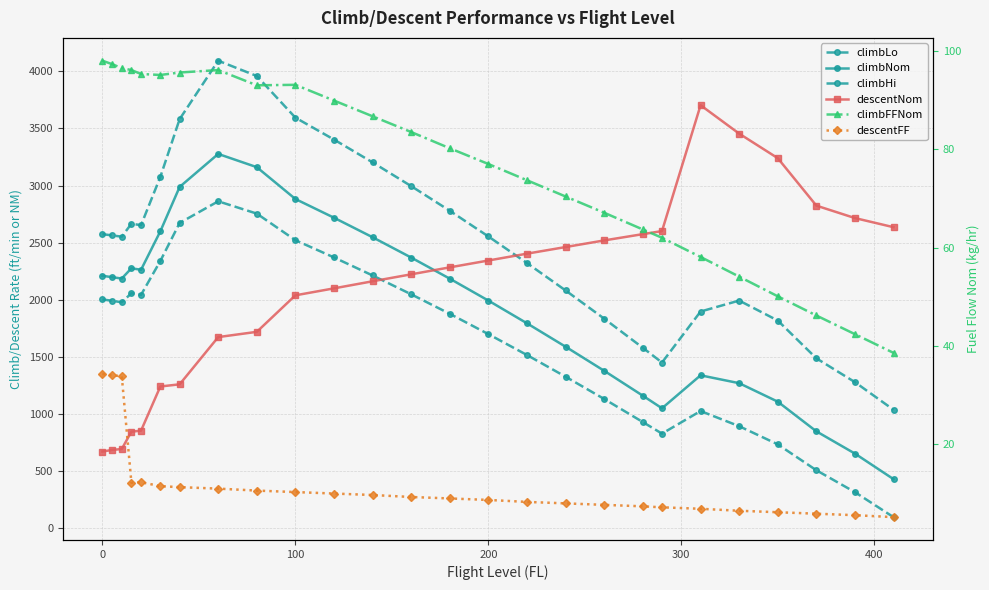

Reading left to right, what are all the values shown in this chart?

climbLo: 2574.0	2563.0	2552.0	2665.0	2653.0	3076.0	3582.0	4094.0	3960.0	3595.0	3403.0	3203.0	2995.0	2779.0	2554.0	2321.0	2081.0	1834.0	1579.0	1449.0	1896.0	1992.0	1817.0	1486.0	1277.0	1035.0
climbNom: 2209.0	2197.0	2185.0	2275.0	2262.0	2599.0	2988.0	3277.0	3161.0	2882.0	2718.0	2547.0	2369.0	2184.0	1992.0	1793.0	1588.0	1377.0	1159.0	1048.0	1337.0	1268.0	1106.0	846.0	651.0	427.0
climbHi: 2002.0	1990.0	1977.0	2056.0	2042.0	2339.0	2672.0	2862.0	2754.0	2521.0	2370.0	2212.0	2047.0	1876.0	1698.0	1515.0	1325.0	1130.0	928.0	826.0	1024.0	891.0	732.0	505.0	313.0	94.0
descentNom: 669.0	683.0	691.0	843.0	852.0	1239.0	1258.0	1672.0	1718.0	2038.0	2099.0	2161.0	2222.0	2283.0	2343.0	2403.0	2461.0	2519.0	2574.0	2601.0	3704.0	3455.0	3240.0	2824.0	2715.0	2635.0
climbFFNom: 98.0	97.3	96.5	96.1	95.3	95.1	95.6	96.1	93.0	93.1	89.9	86.7	83.5	80.2	77.0	73.7	70.4	67.1	63.7	62.0	58.1	54.1	50.1	46.2	42.4	38.6
descentFF: 34.3	34.0	33.9	12.2	12.3	11.5	11.3	11.0	10.6	10.3	10.0	9.7	9.3	9.0	8.7	8.3	8.0	7.7	7.4	7.2	6.9	6.5	6.2	5.9	5.6	5.2